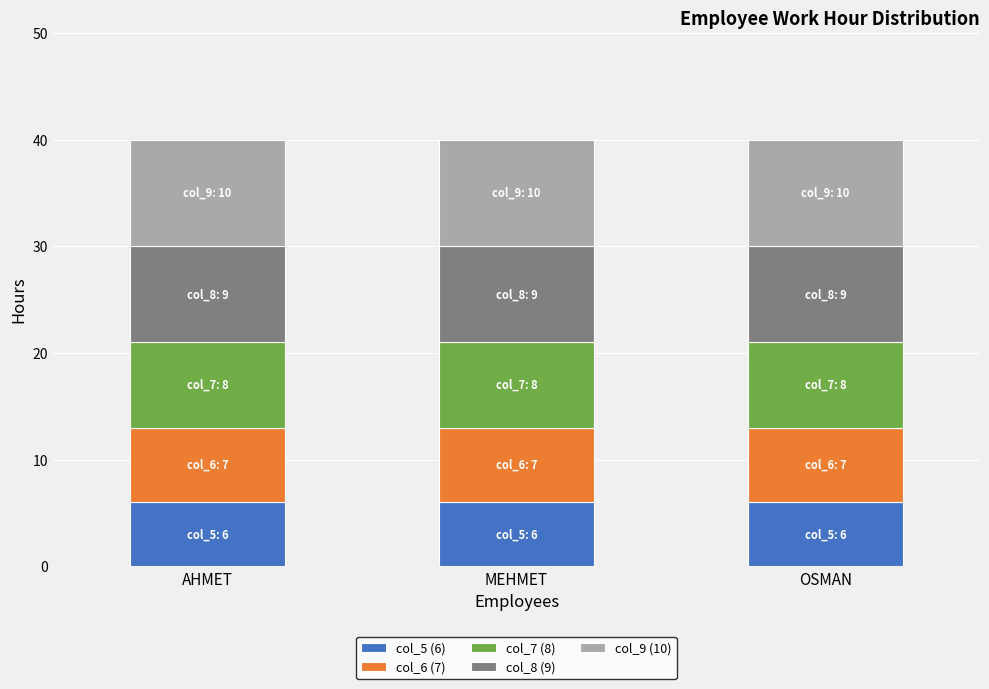

What is the total value across all series at MEHMET?

40